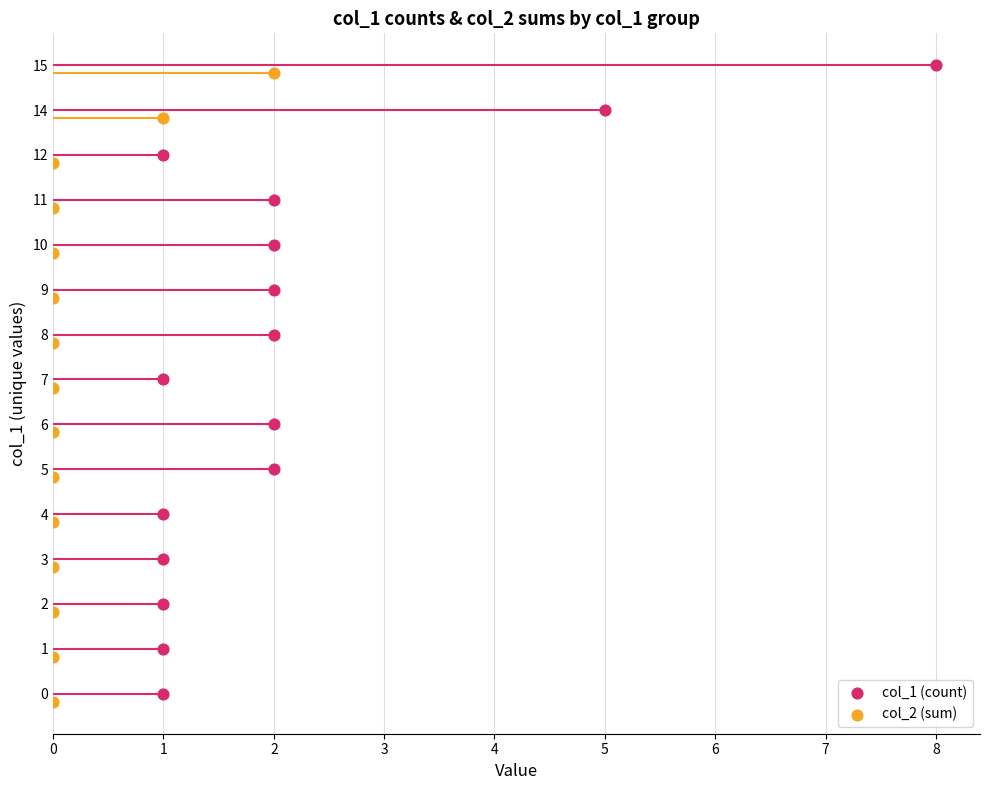

Which series contains the highest Y value?

col_1 (count)